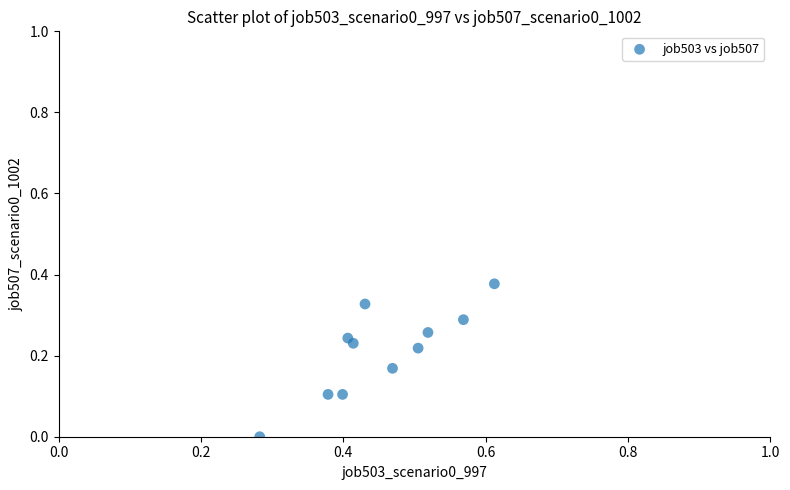

What is the average X value?

0.5